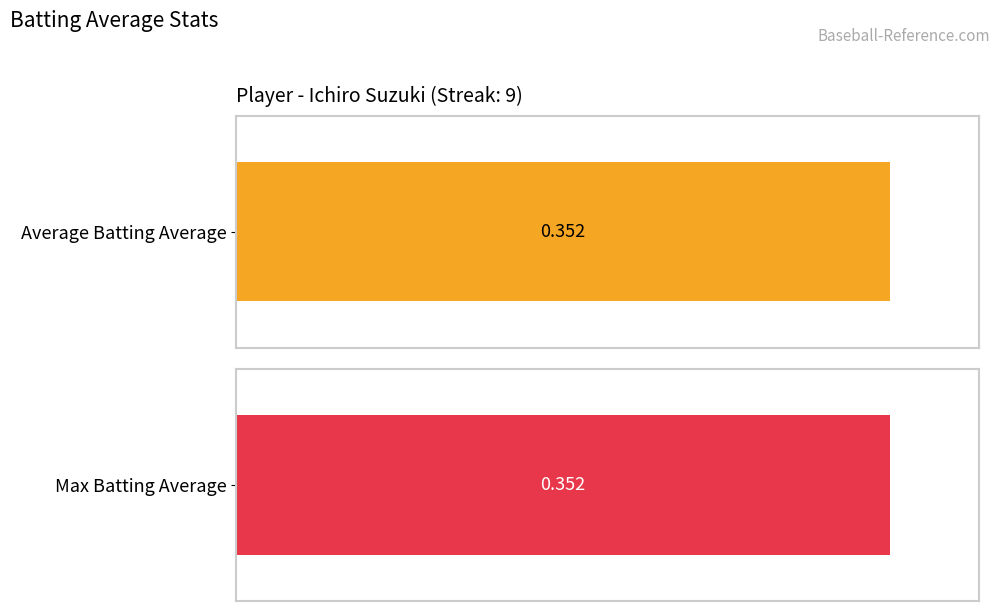

Rank the series by their maximum value, from lowest to highest.

Average Batting Average, Max Batting Average